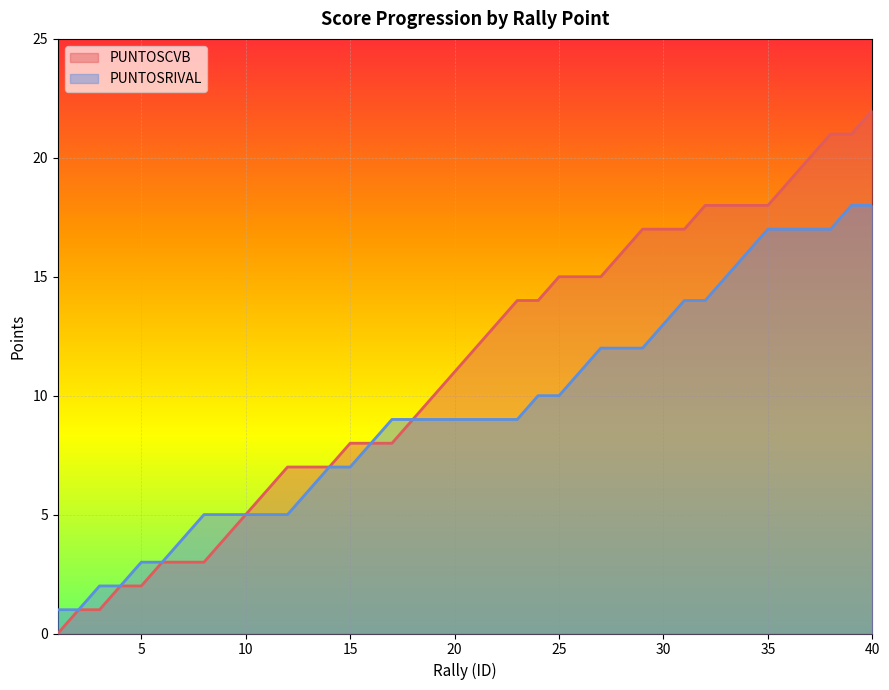

Reading left to right, what are all the values shown in this chart?

PUNTOSCVB: 0	1	1	2	2	3	3	3	4	5	6	7	7	7	8	8	8	9	10	11	12	13	14	14	15	15	15	16	17	17	17	18	18	18	18	19	20	21	21	22
PUNTOSRIVAL: 1	1	2	2	3	3	4	5	5	5	5	5	6	7	7	8	9	9	9	9	9	9	9	10	10	11	12	12	12	13	14	14	15	16	17	17	17	17	18	18